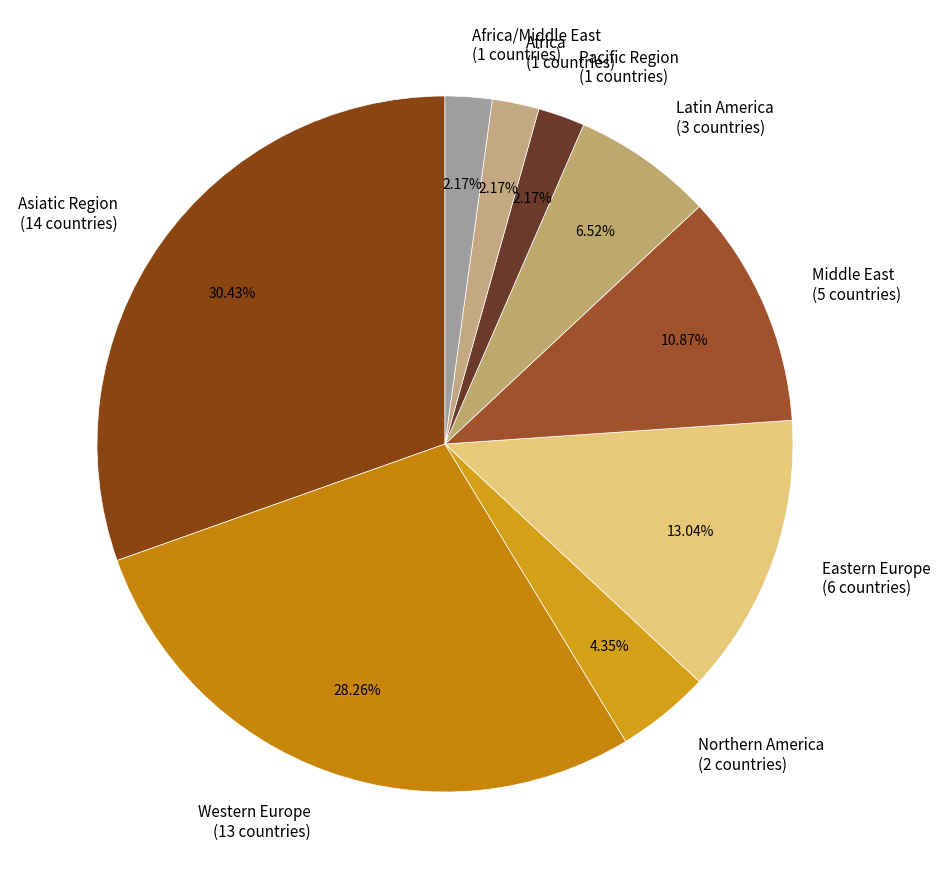

Is the sum of Western Europe (13 countries) and Pacific Region (1 countries) greater than half?

No